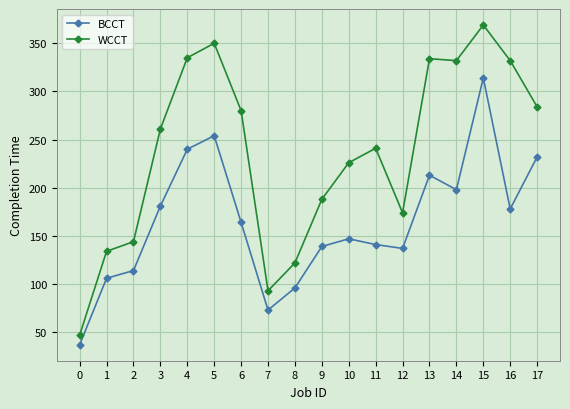

What is the value of the BCCT point at the 18th from the left?

232